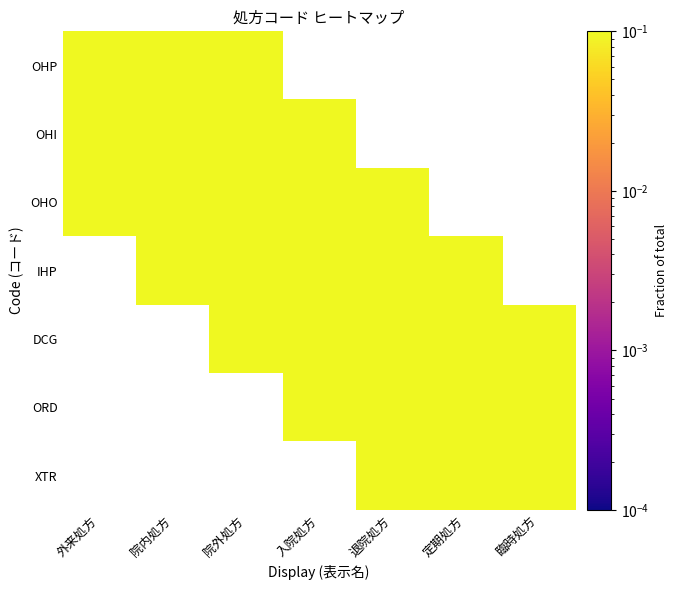

Reading left to right, transcribe all the data shown in this chart.

OHP: 外来処方=1.0	院内処方=0.5	院外処方=0.2	入院処方=0.0	退院処方=0.0	定期処方=0.0	臨時処方=0.0
OHI: 外来処方=0.5	院内処方=1.0	院外処方=0.5	入院処方=0.2	退院処方=0.0	定期処方=0.0	臨時処方=0.0
OHO: 外来処方=0.2	院内処方=0.5	院外処方=1.0	入院処方=0.5	退院処方=0.2	定期処方=0.0	臨時処方=0.0
IHP: 外来処方=0.0	院内処方=0.2	院外処方=0.5	入院処方=1.0	退院処方=0.5	定期処方=0.2	臨時処方=0.0
DCG: 外来処方=0.0	院内処方=0.0	院外処方=0.2	入院処方=0.5	退院処方=1.0	定期処方=0.5	臨時処方=0.2
ORD: 外来処方=0.0	院内処方=0.0	院外処方=0.0	入院処方=0.2	退院処方=0.5	定期処方=1.0	臨時処方=0.5
XTR: 外来処方=0.0	院内処方=0.0	院外処方=0.0	入院処方=0.0	退院処方=0.2	定期処方=0.5	臨時処方=1.0